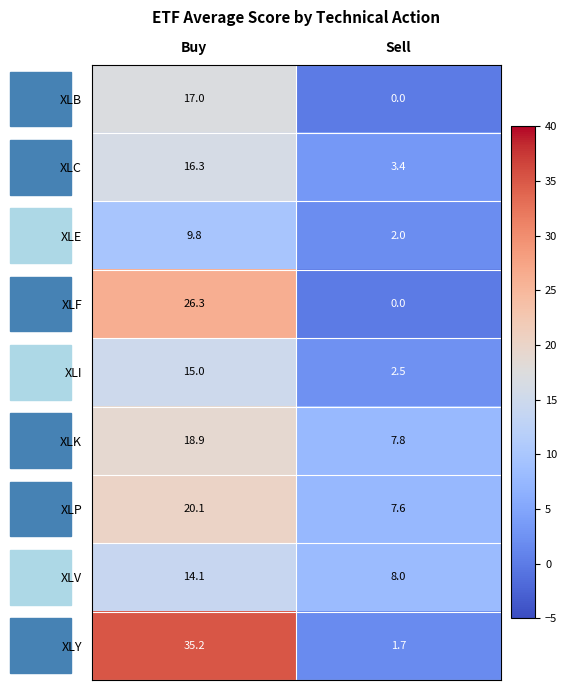

What is the difference between the XLC values at Sell and Buy?

12.9